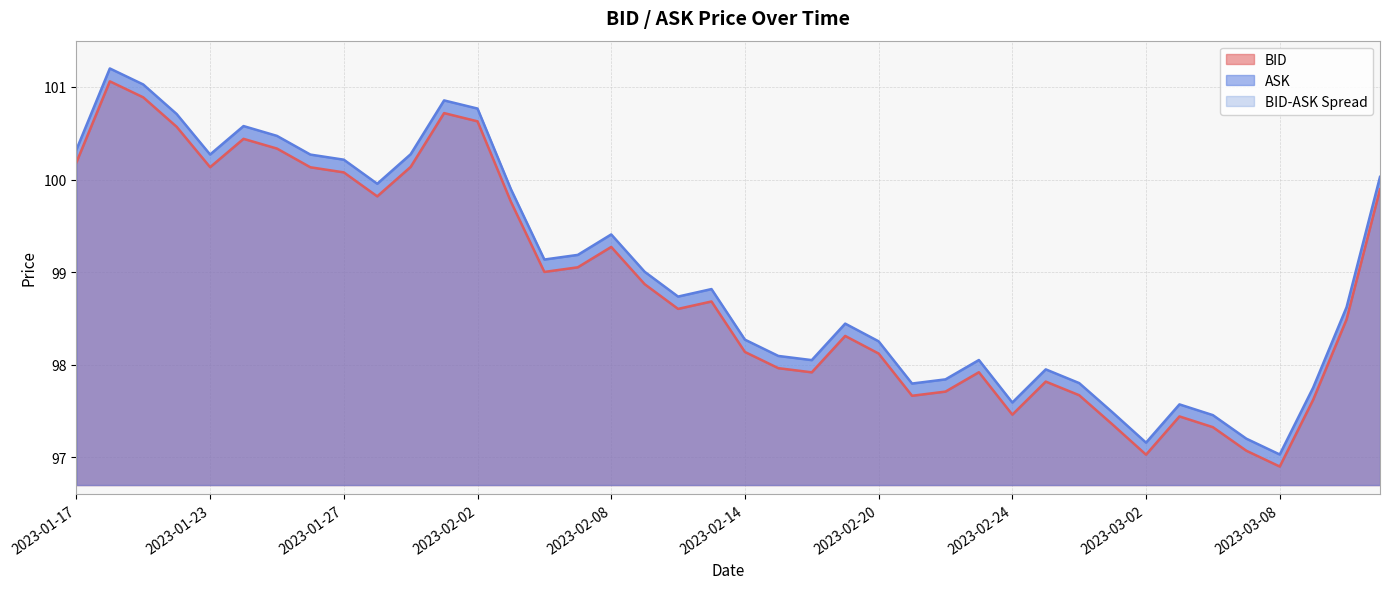

The value of ASK at 2023-02-06 is 162.4. True or false?

False